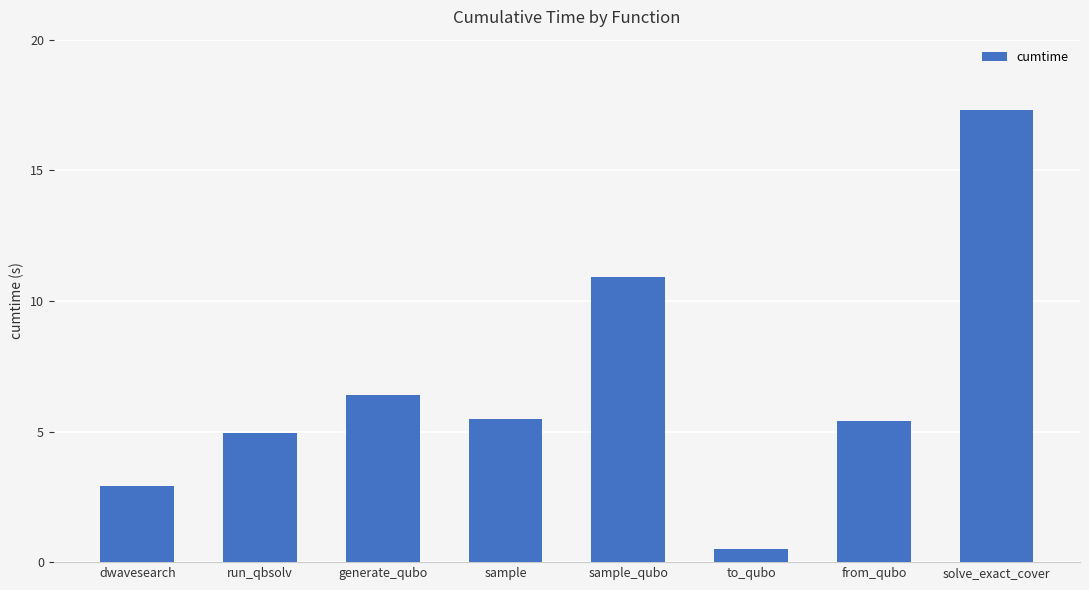

Where is the data nearest to the value 8?

generate_qubo